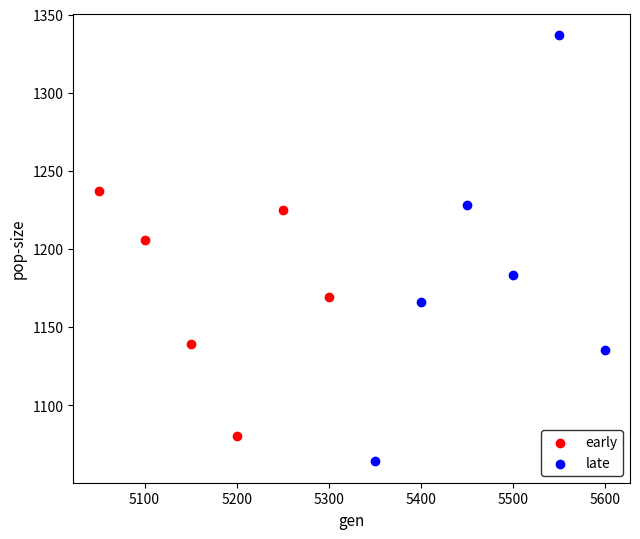

Which series reaches the maximum Y coordinate?

late